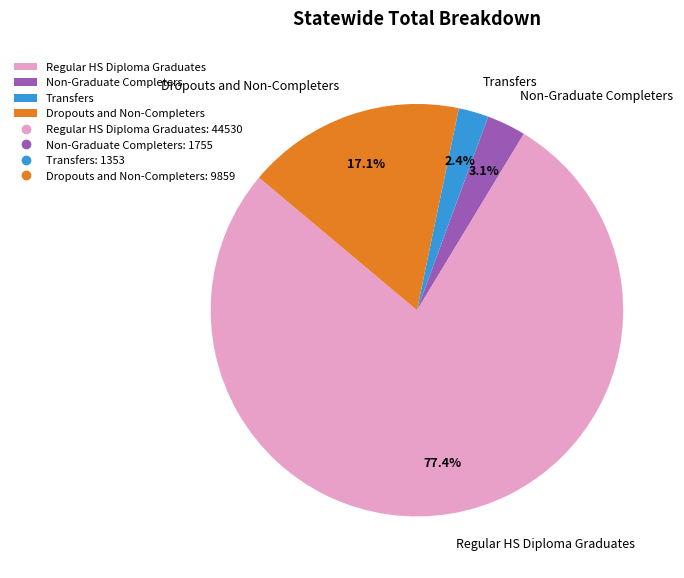

To the nearest percent, what portion does Regular HS Diploma Graduates represent?

77%